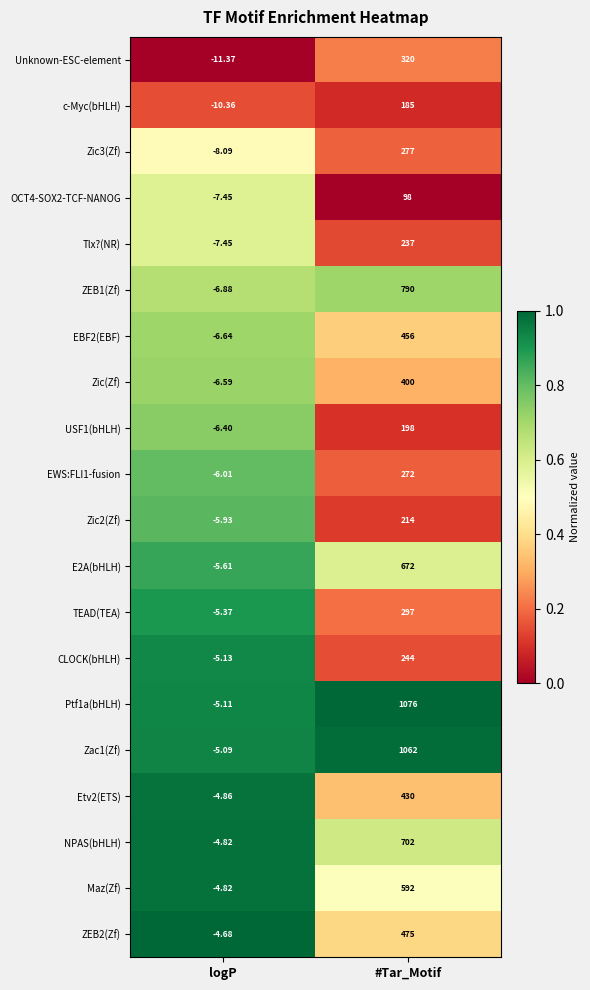

At which category is the sum across all series the highest?

#Tar_Motif